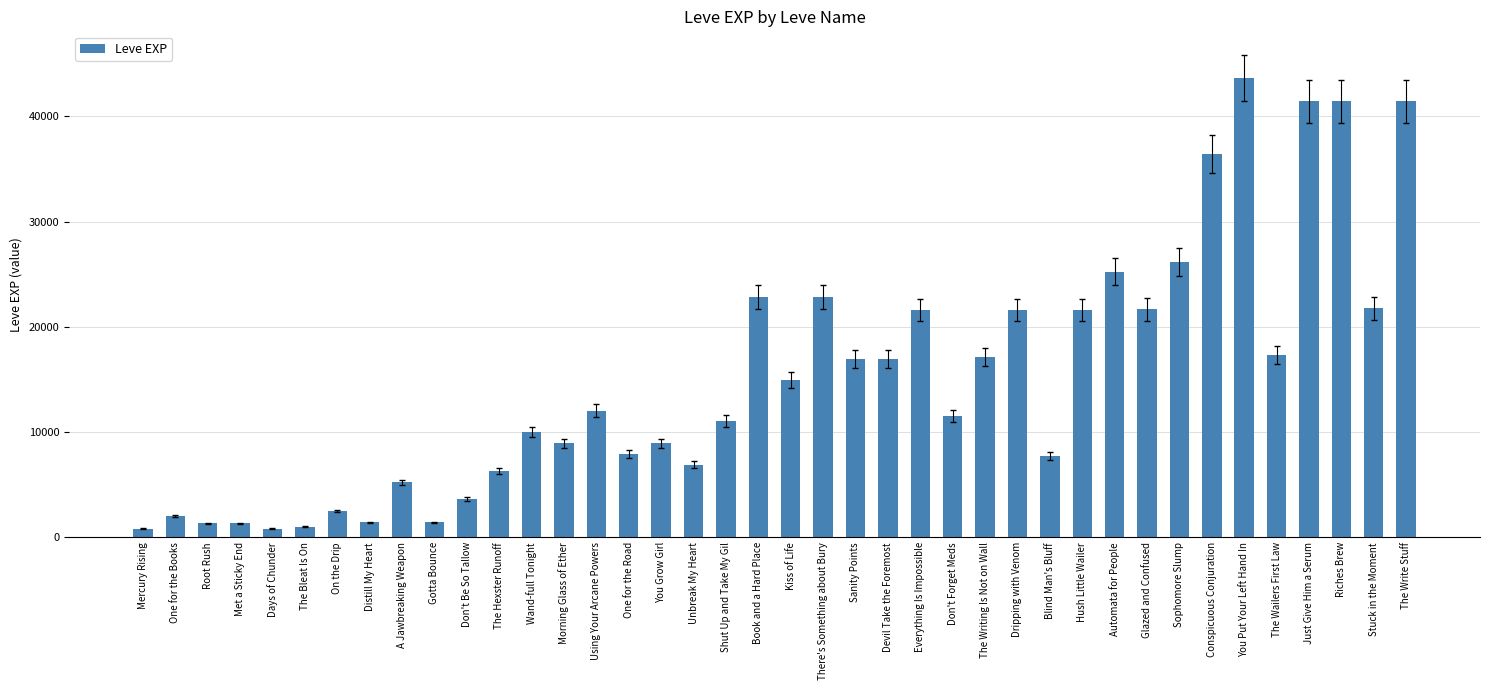

What is the average value?

15131